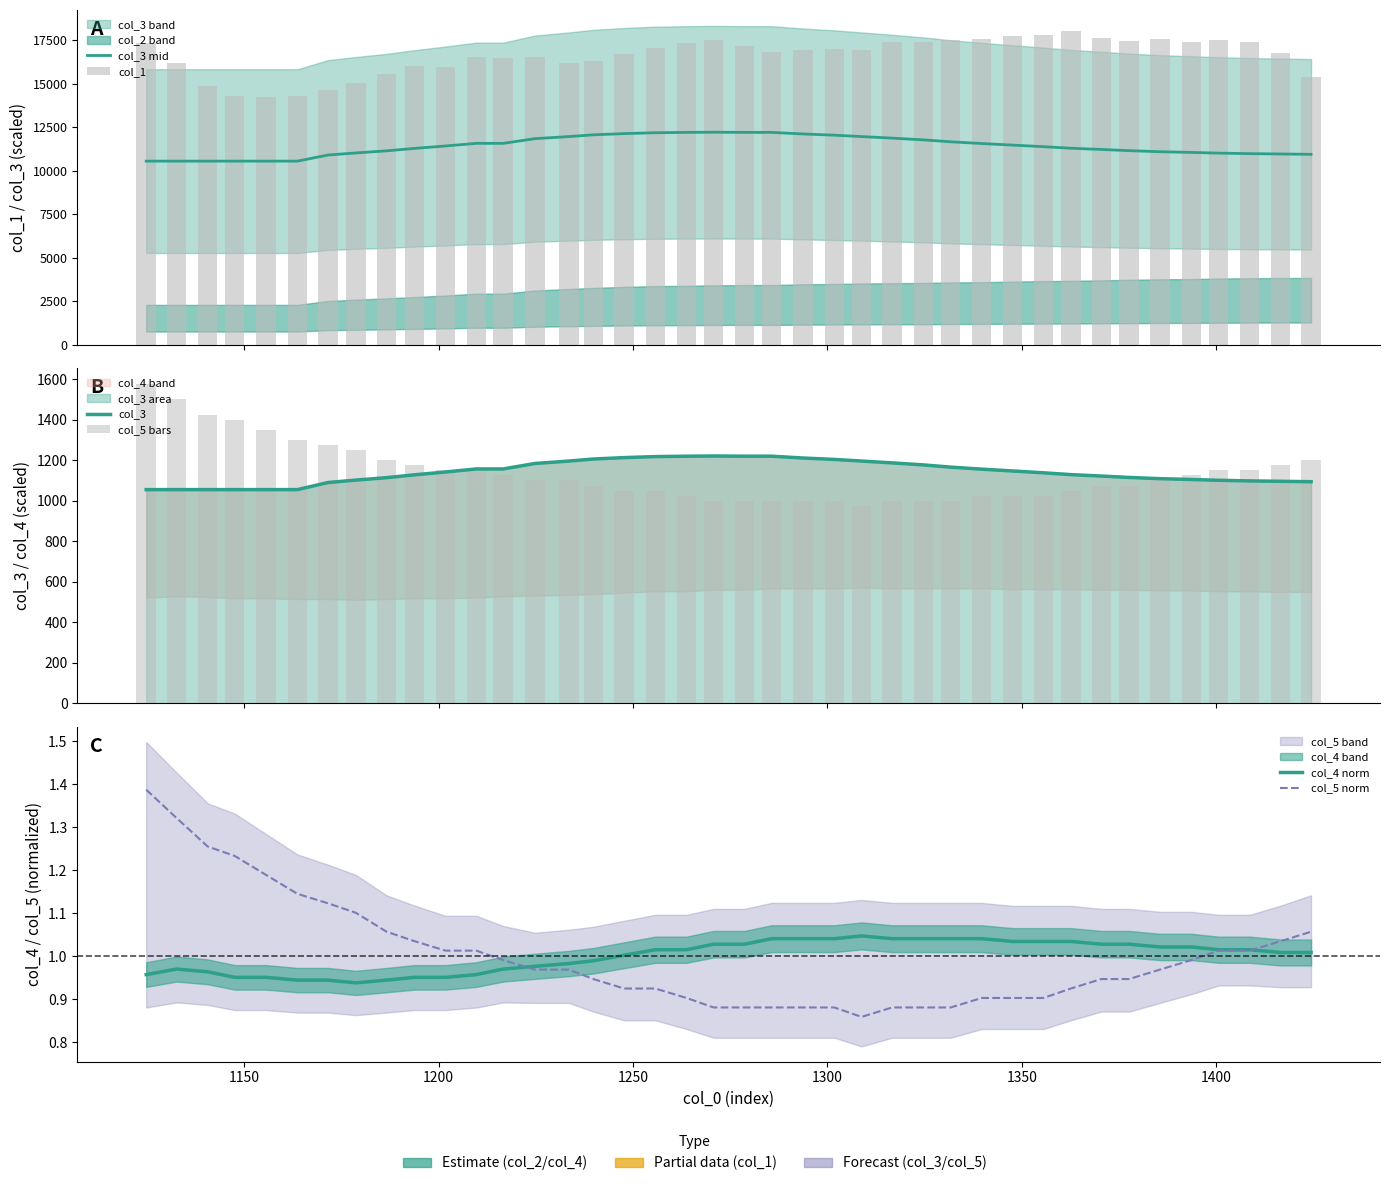

True or false: col_4 norm has a value of 0.2 at 12.

False